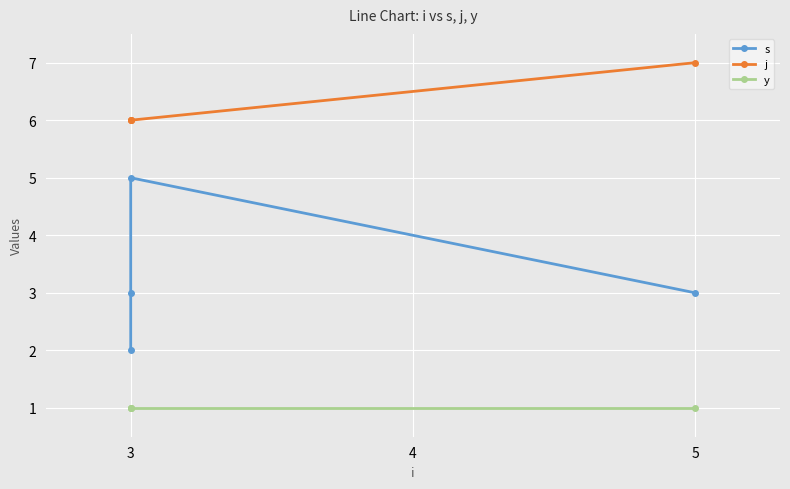

What is the difference between the maximum and minimum values in the j series?

1